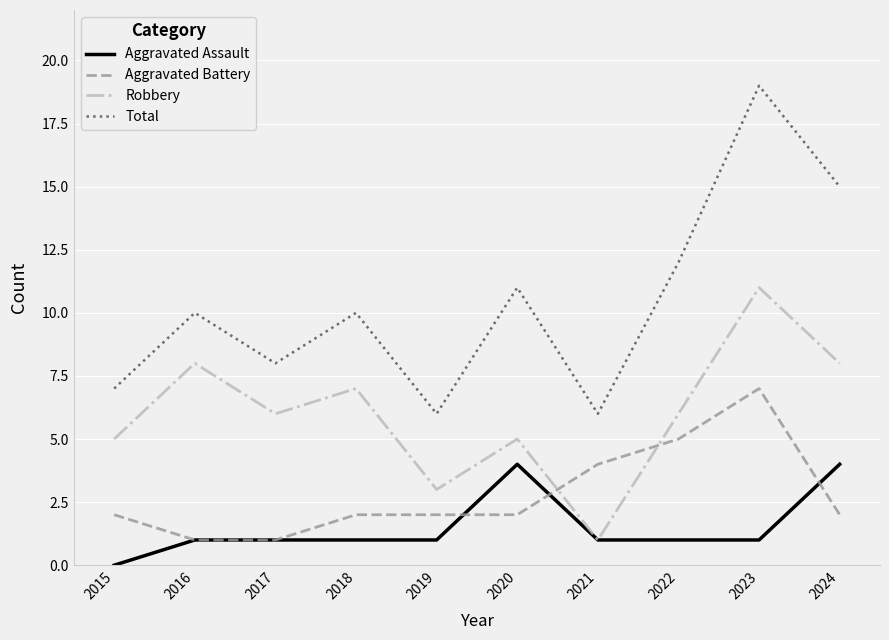

The Robbery series shows 7 at 2018. True or false?

True